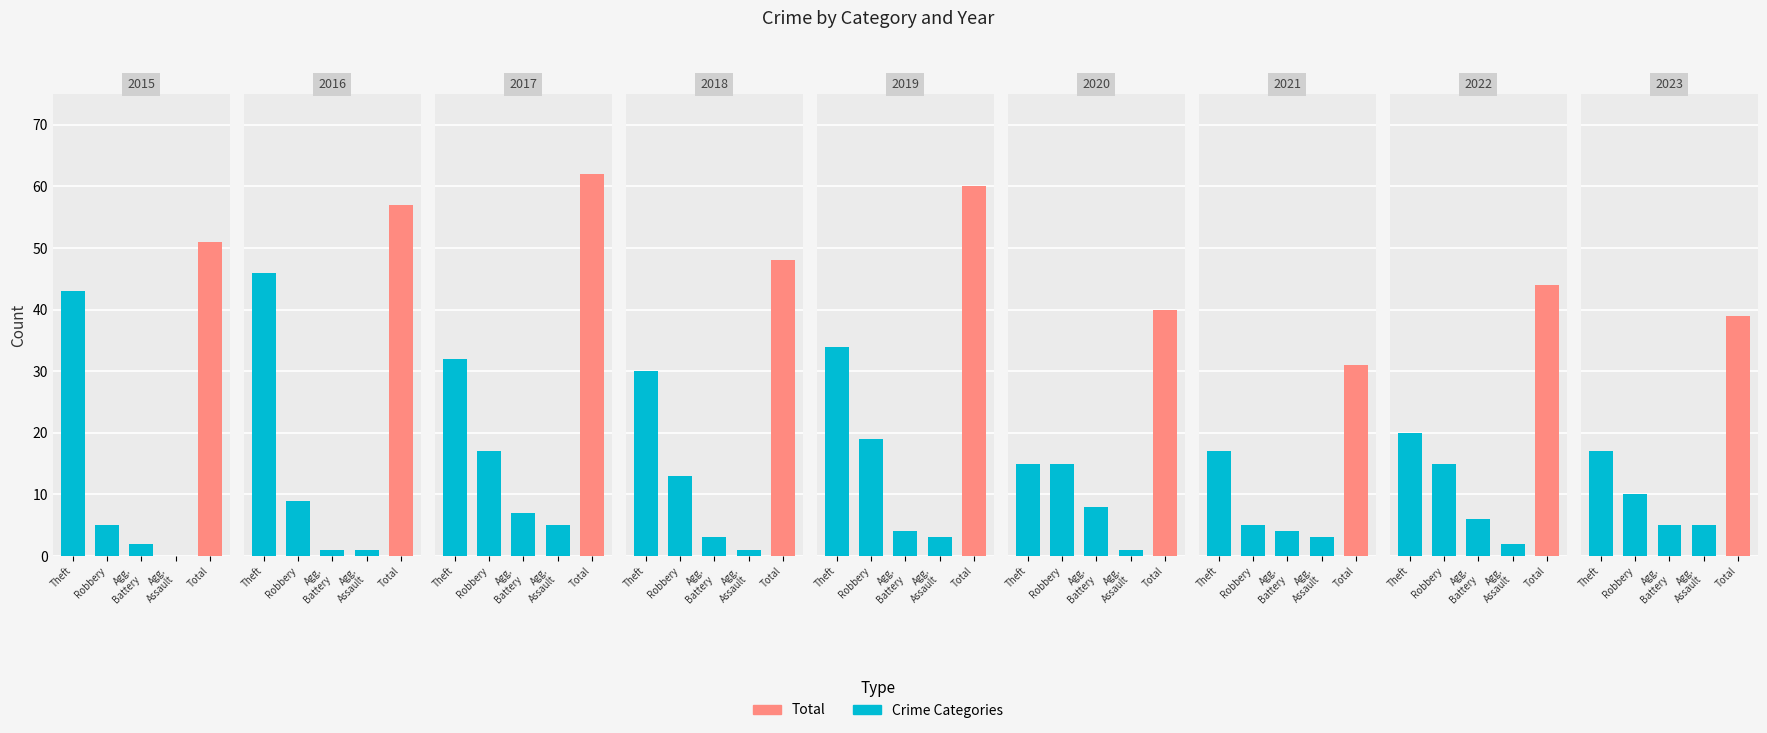

At how many categories does at least one series exceed 7?

9